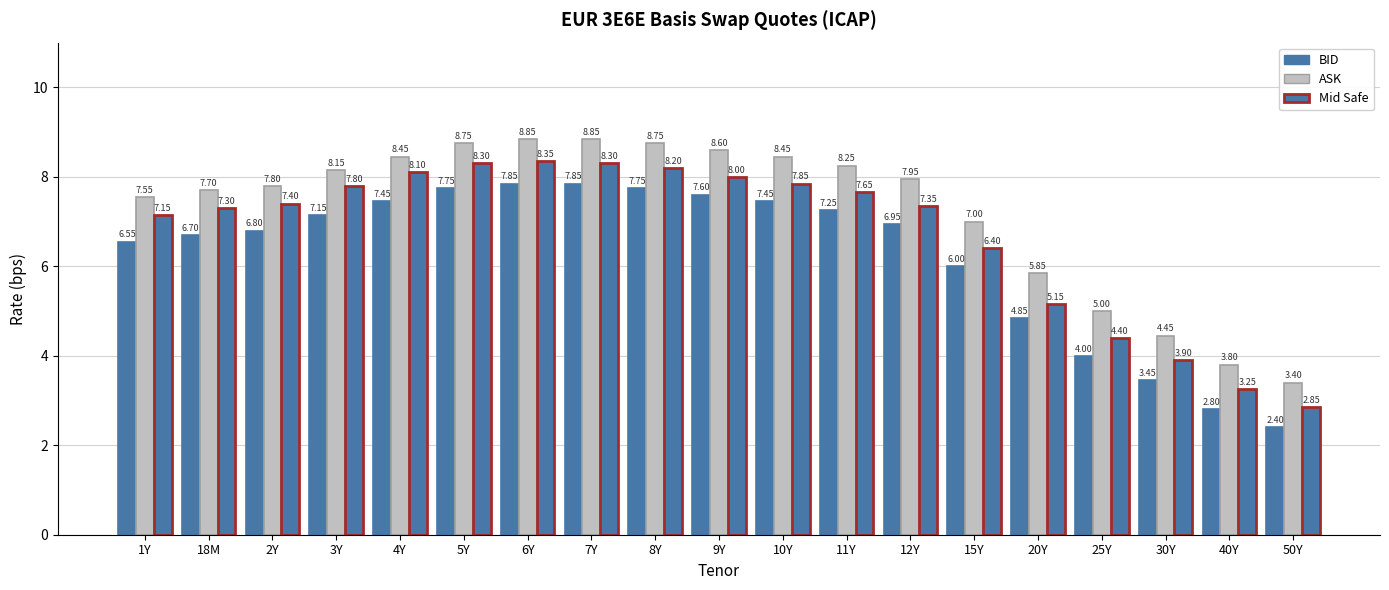

How many categories are shown in the chart?

19